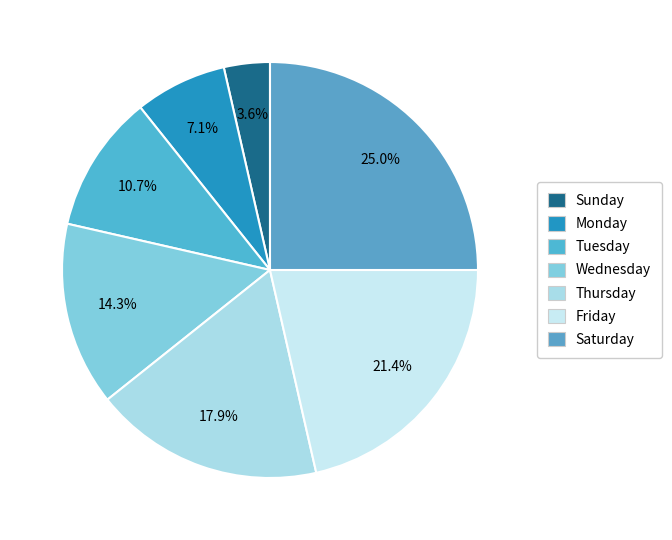

What percentage do Tuesday and Thursday together represent?

28.6%